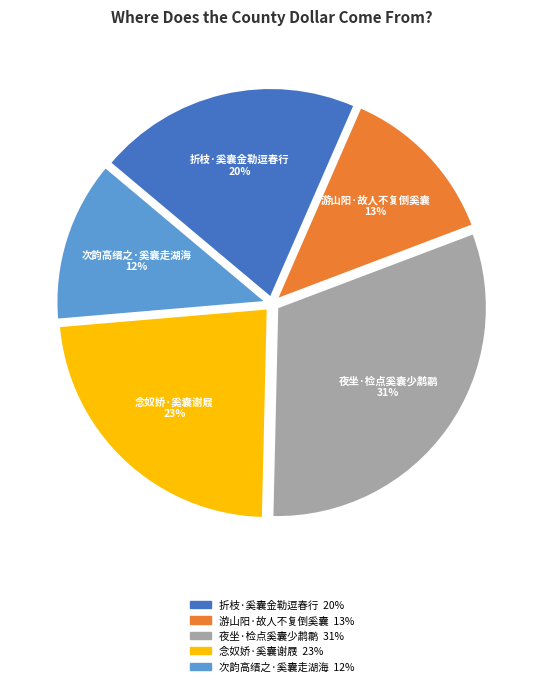

To the nearest percent, what percentage of the pie is 游山阳·故人不复倒奚囊?

13%